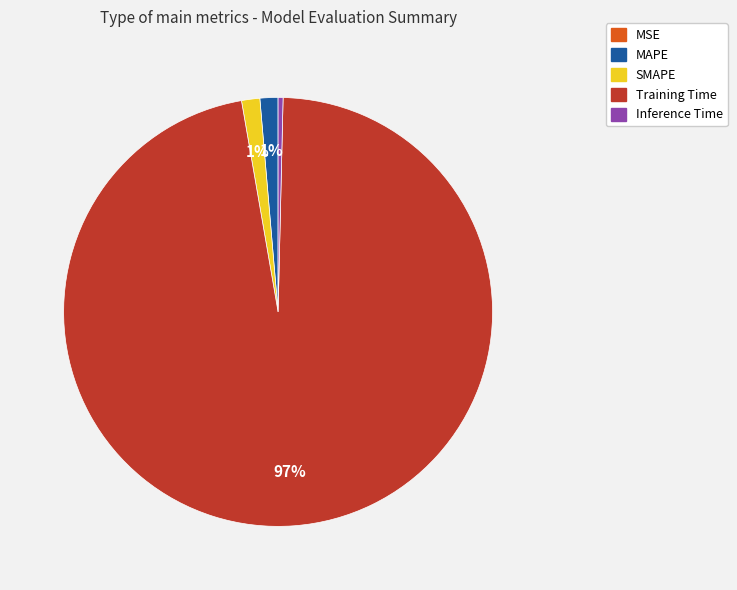

Which category has the biggest portion of the pie?

Training Time